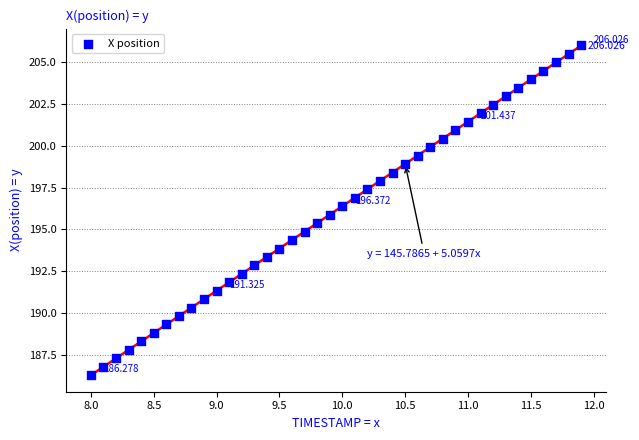

Count the number of points in this scatter plot.

40